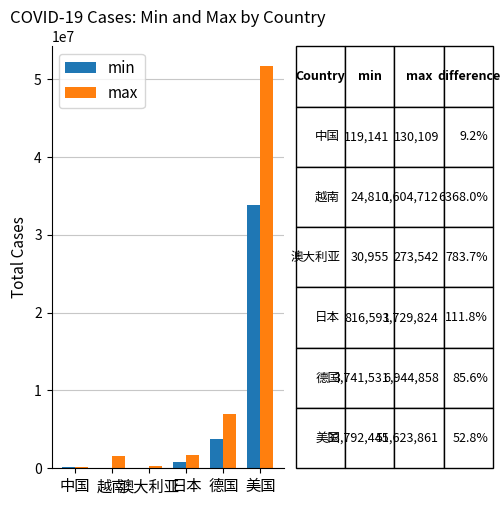

Where is max nearest to the value 25876985?

德国